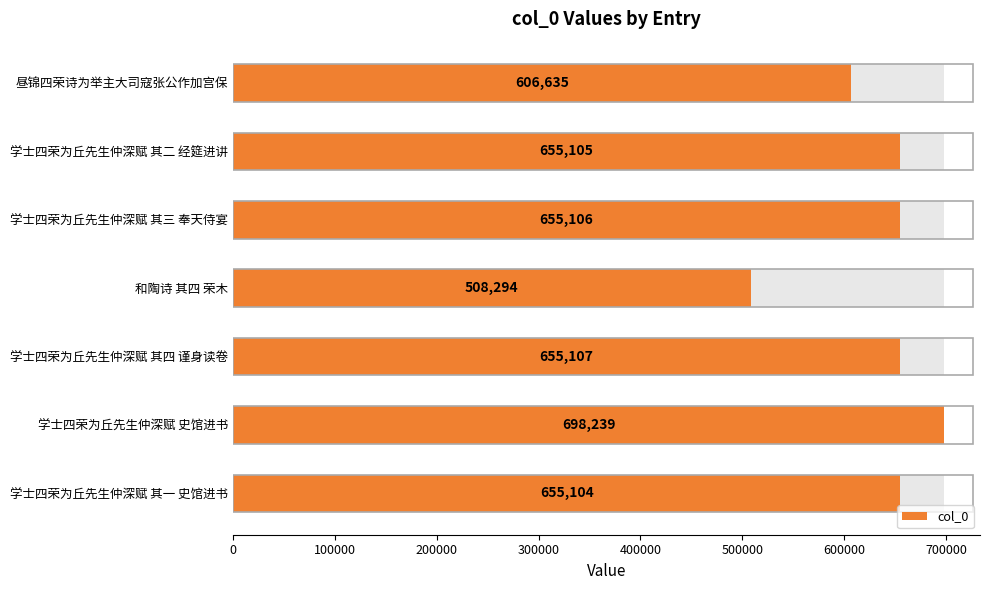

What is the sum of all values?

4433590